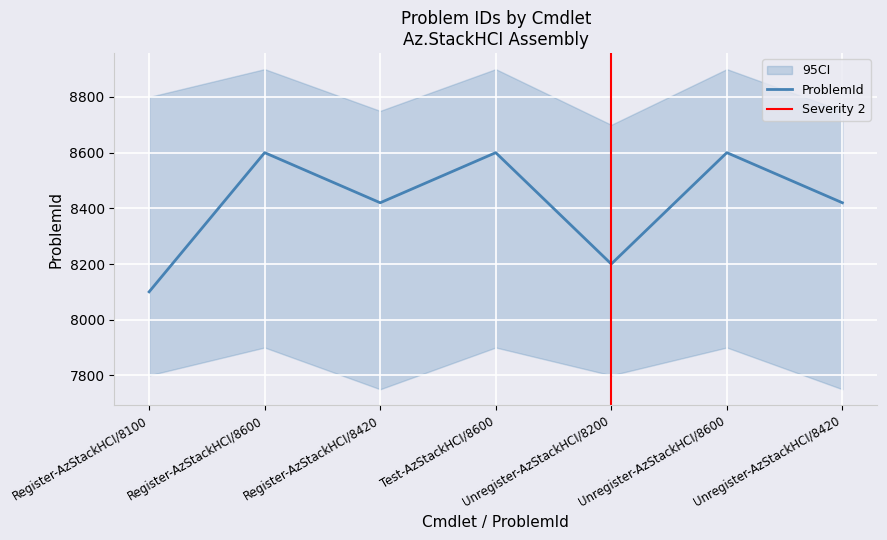

Reading left to right, what are all the values shown in this chart?

Register-AzStackHCI/8100=8100	Register-AzStackHCI/8600=8600	Register-AzStackHCI/8420=8420	Test-AzStackHCI/8600=8600	Unregister-AzStackHCI/8200=8200	Unregister-AzStackHCI/8600=8600	Unregister-AzStackHCI/8420=8420